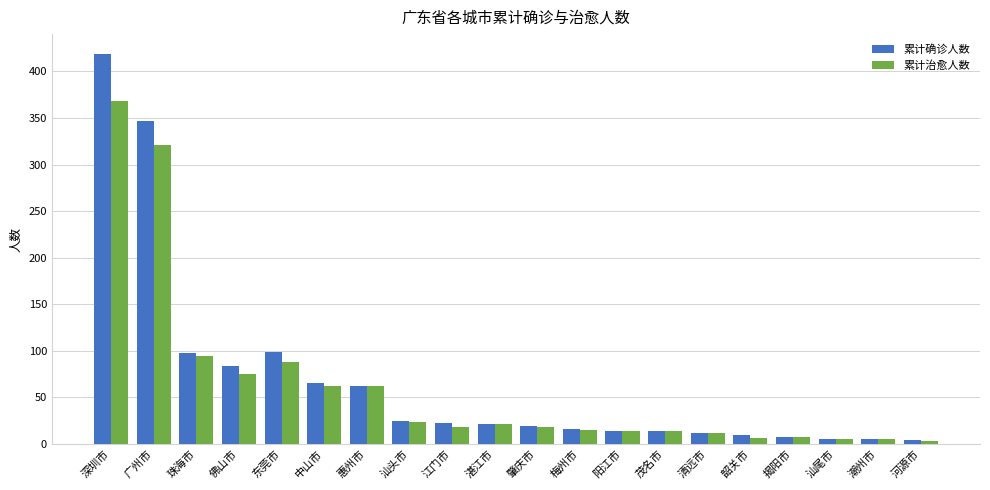

What is the sum of all 累计确诊人数 values?

1352